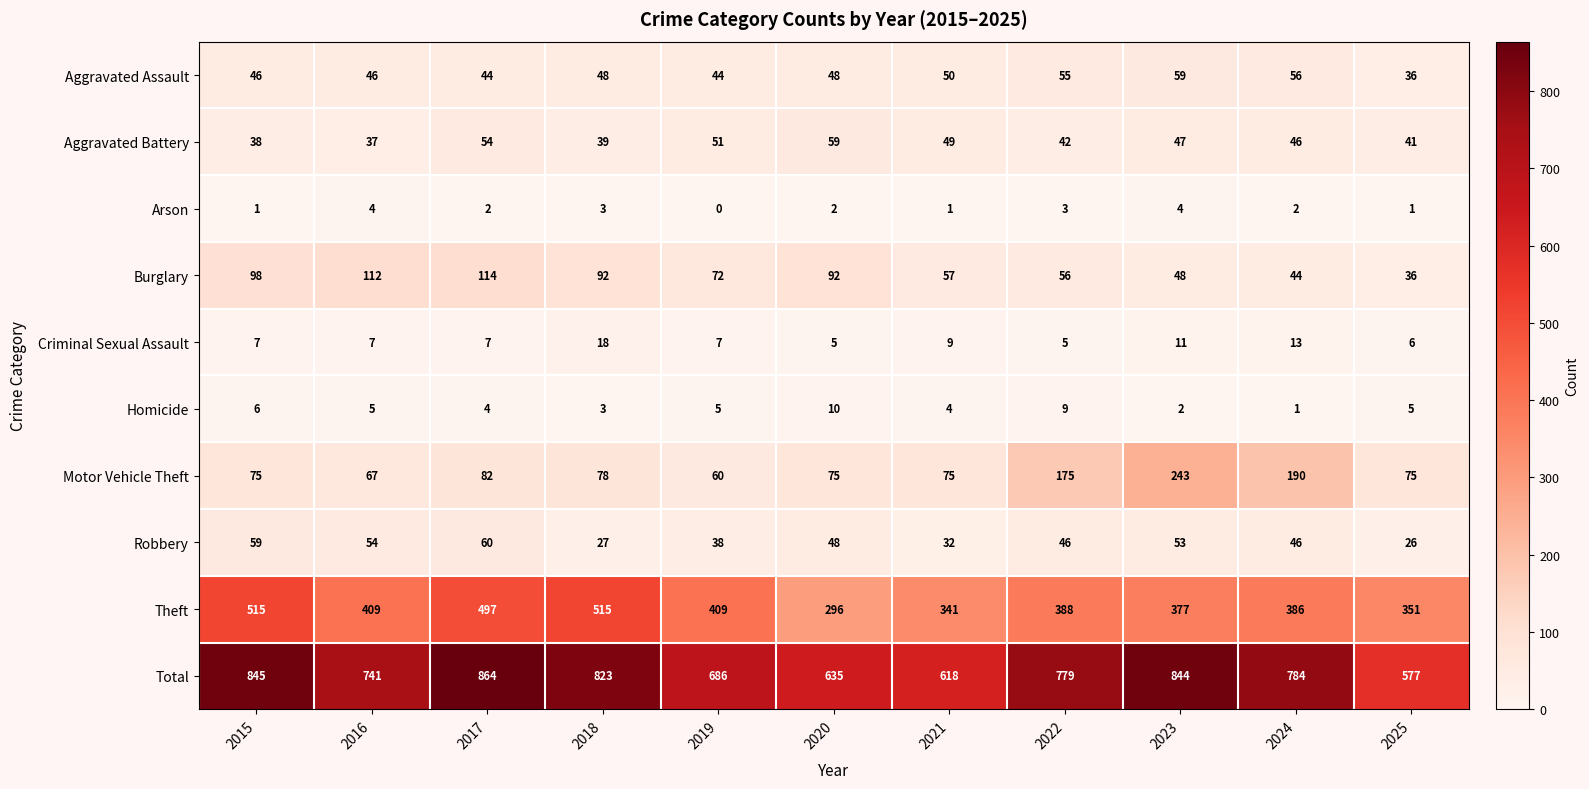

What is the difference between the second highest and second lowest values in the Criminal Sexual Assault series?

8